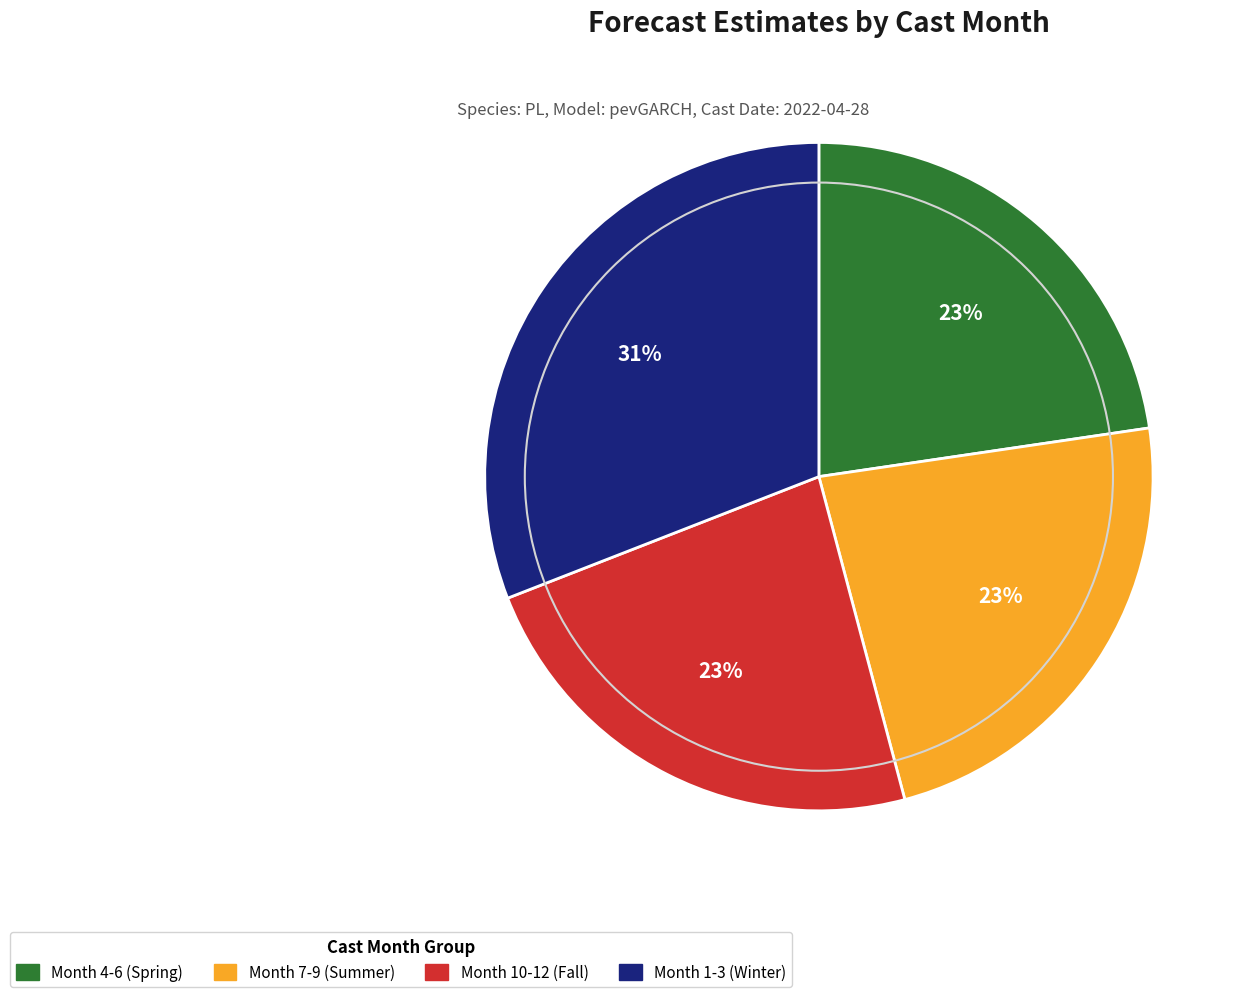

To the nearest percent, what is the average slice percentage?

25%